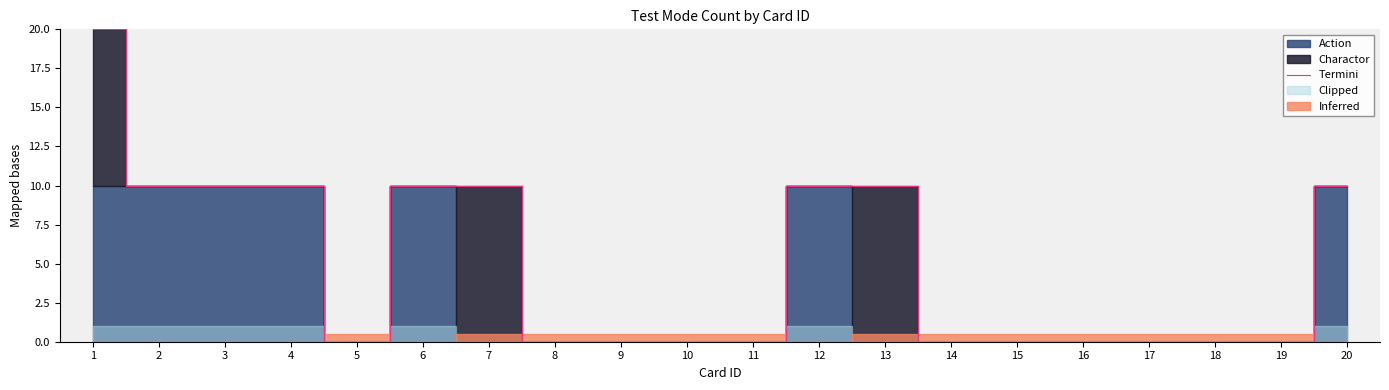

How many interior local valleys (lower than both neighbors) does the data have?

1